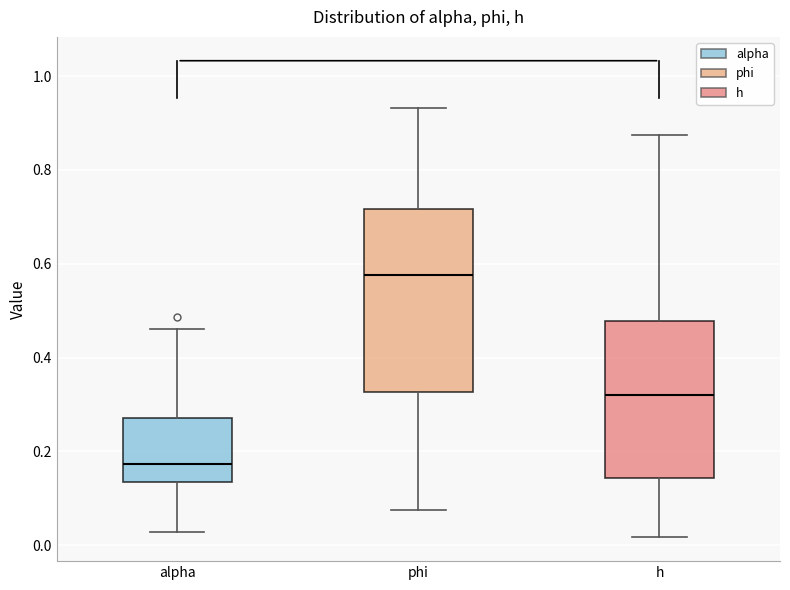

Comparing the boxes themselves (not the whiskers), which one is the tallest?

phi